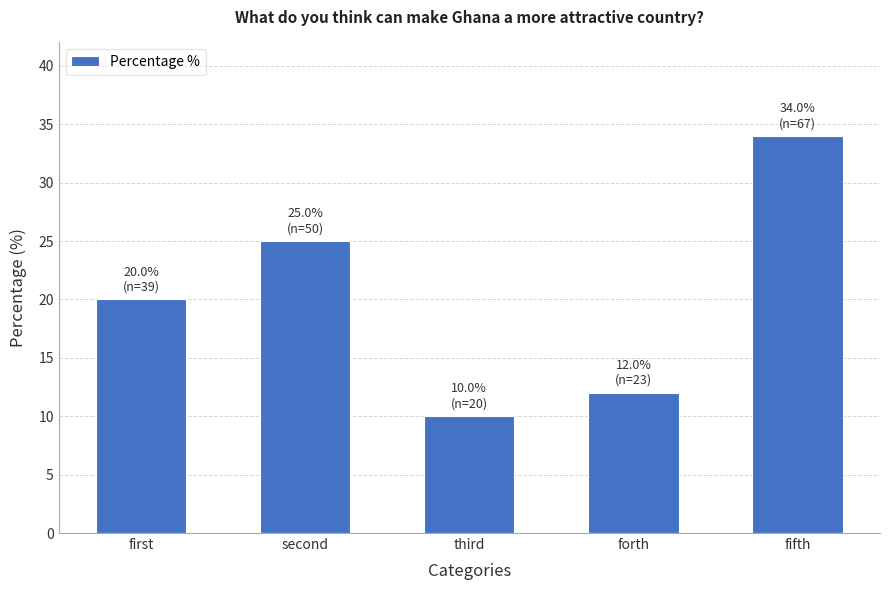

Between forth and first, which is larger?

first